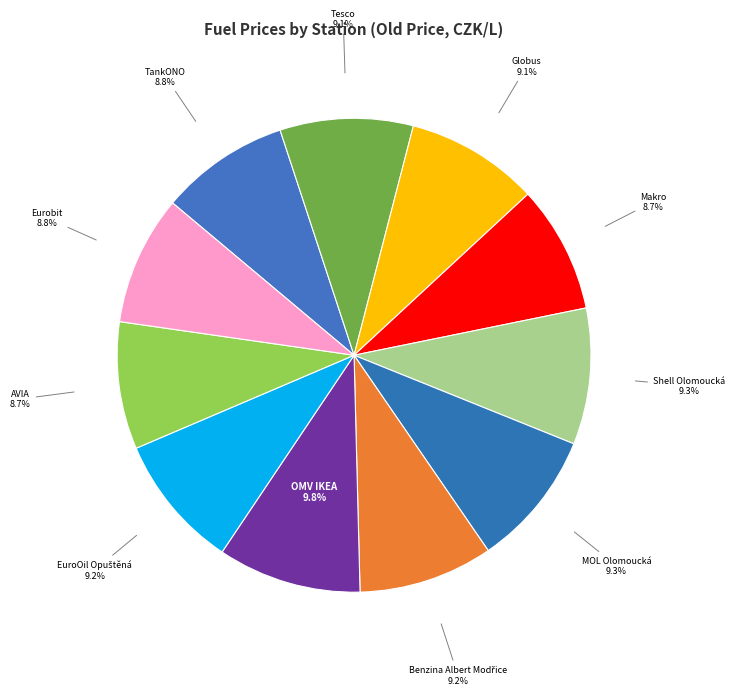

Combined, do Eurobit and AVIA account for over 50%?

No